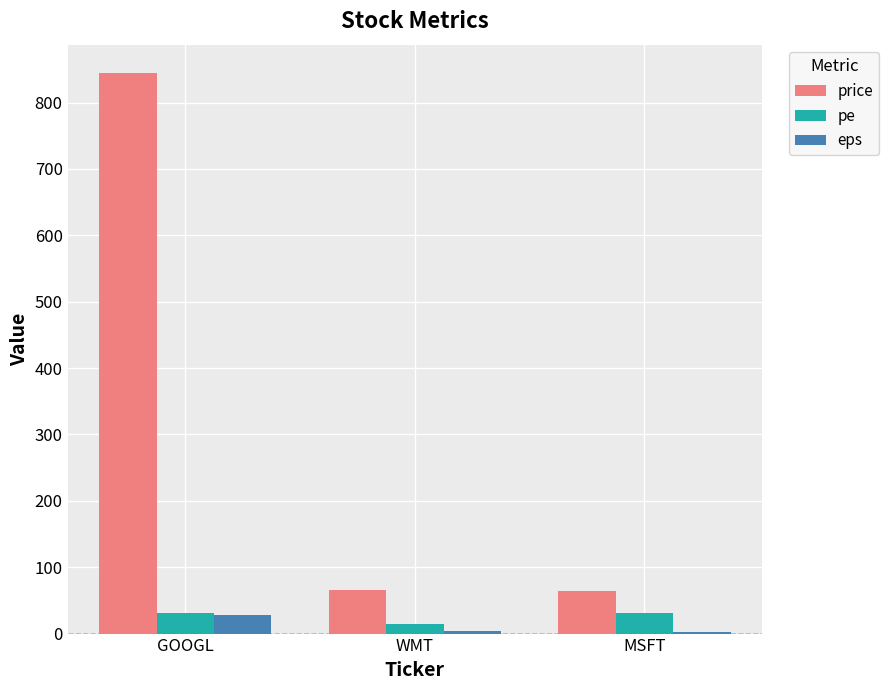

What is the average value of the pe series?

25.2